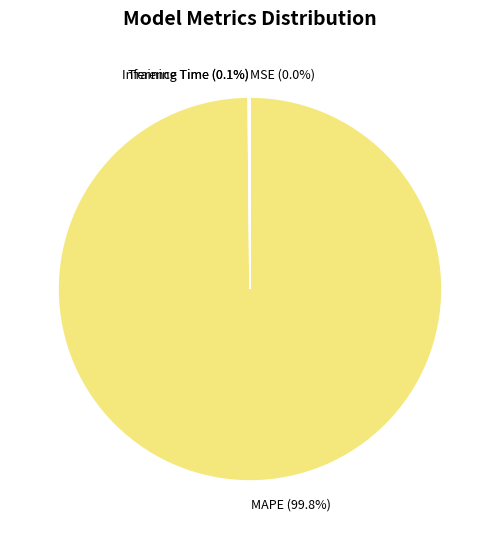

What is the largest slice in the pie chart?

MAPE